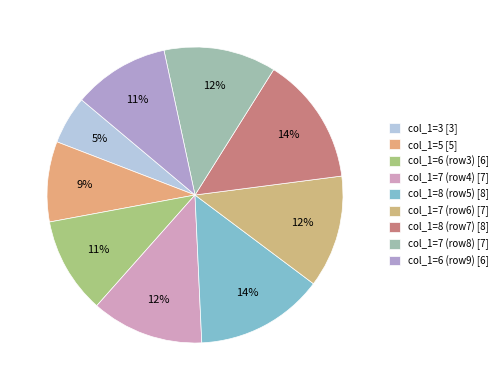

Count the number of slices in the pie.

9